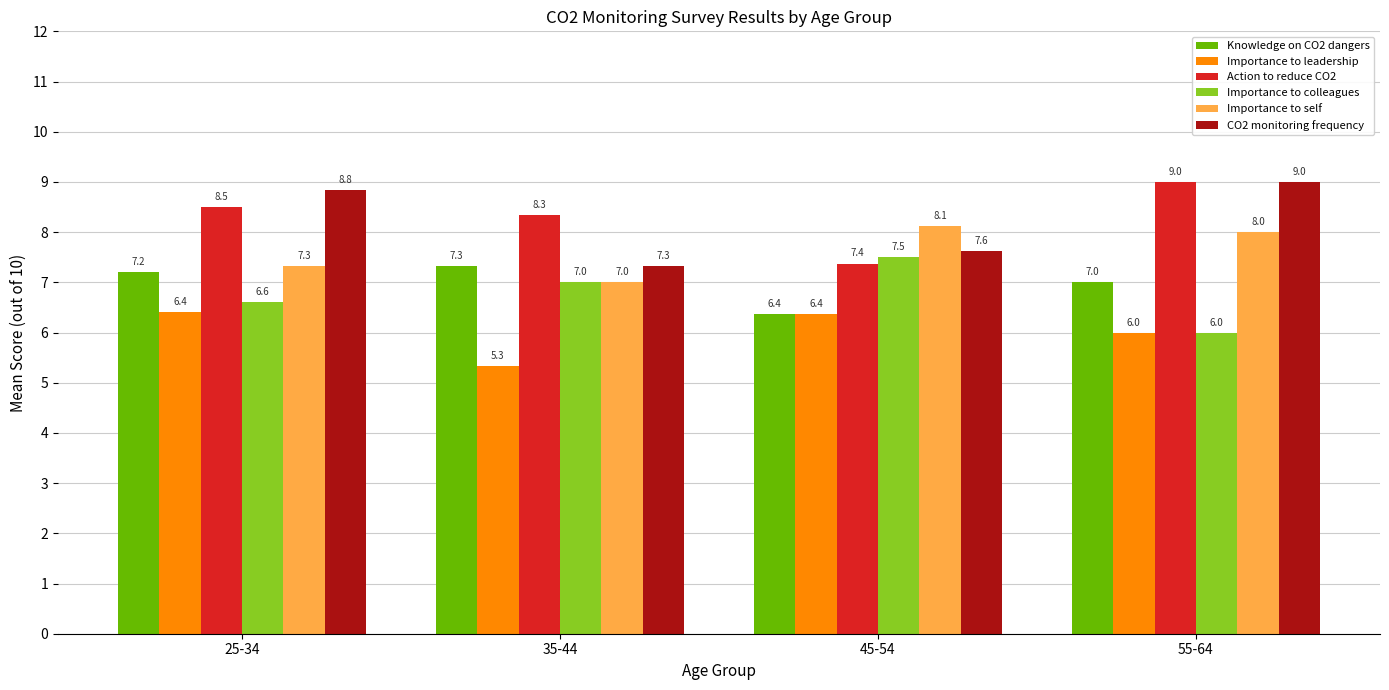

At how many categories does at least one series exceed 7?

4